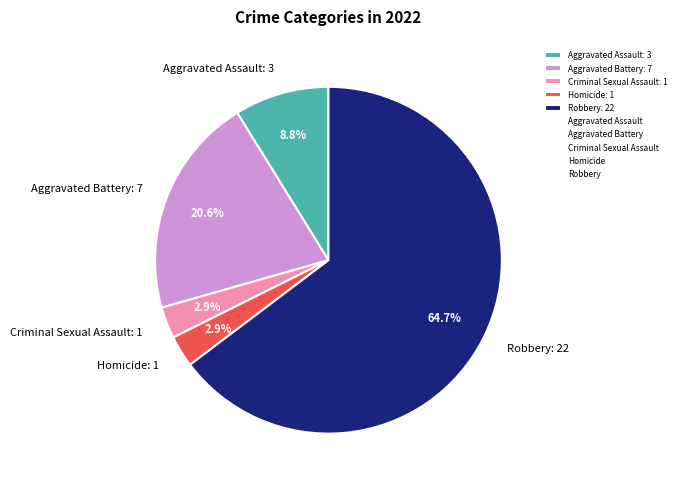

Is it true that Aggravated Assault is 18% of the pie?

False